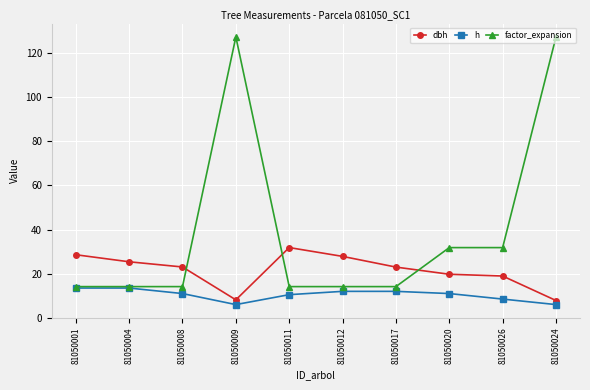

How many categories are shown in the chart?

10